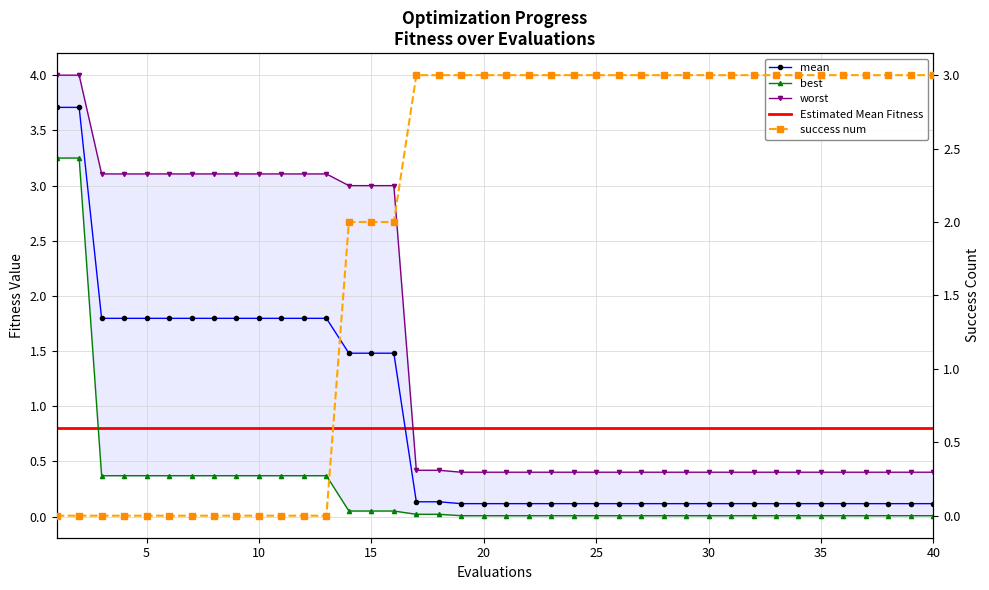

Count the success num values in the range 0 to 3.

40